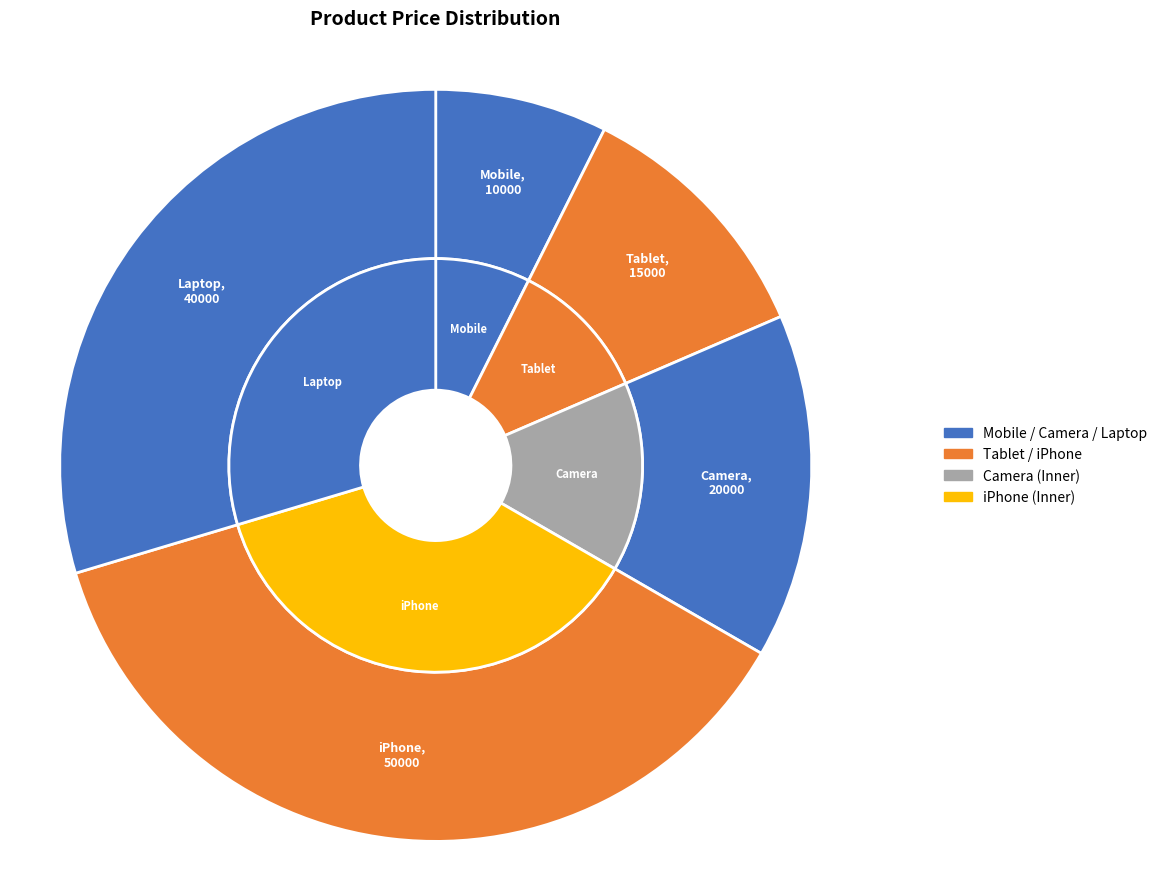

Which has a higher value, Camera or Laptop?

Laptop